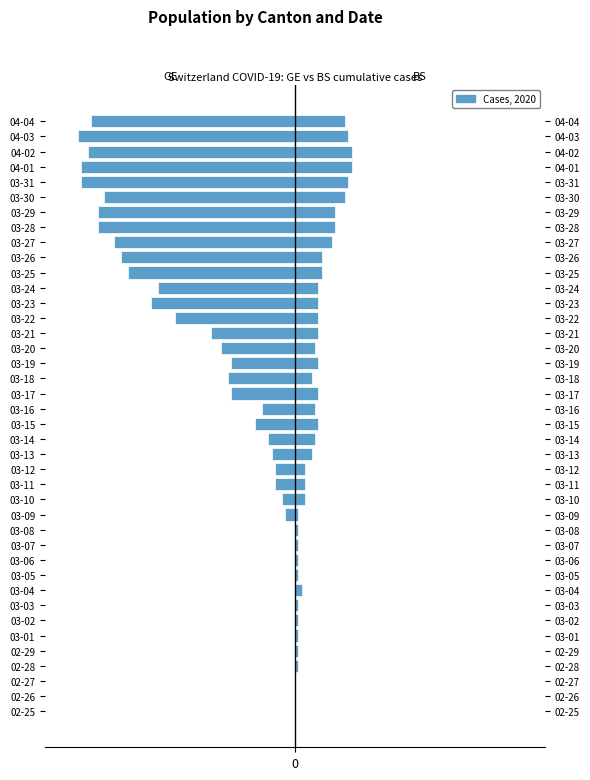

Between 03-26 and 03-18, which is larger?

03-18